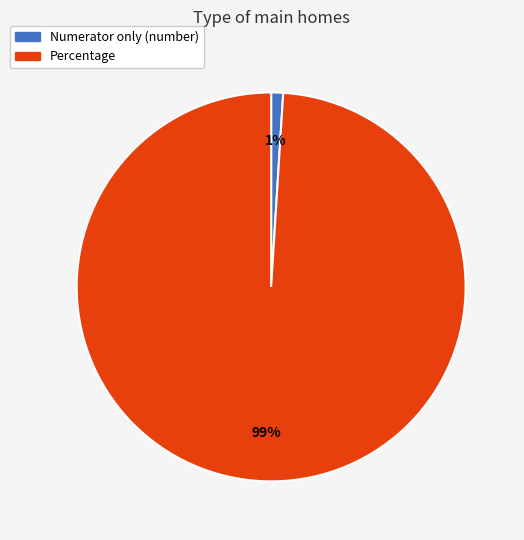

To the nearest percent, what portion does Numerator only (number) represent?

1%